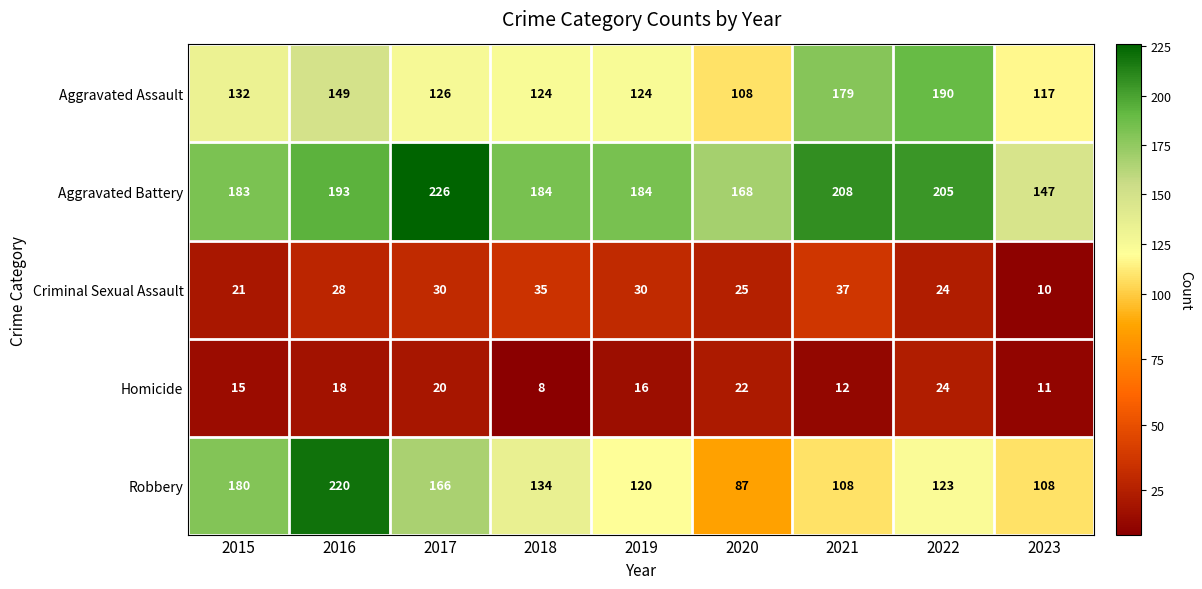

What is the total value across all series at 2021?

544